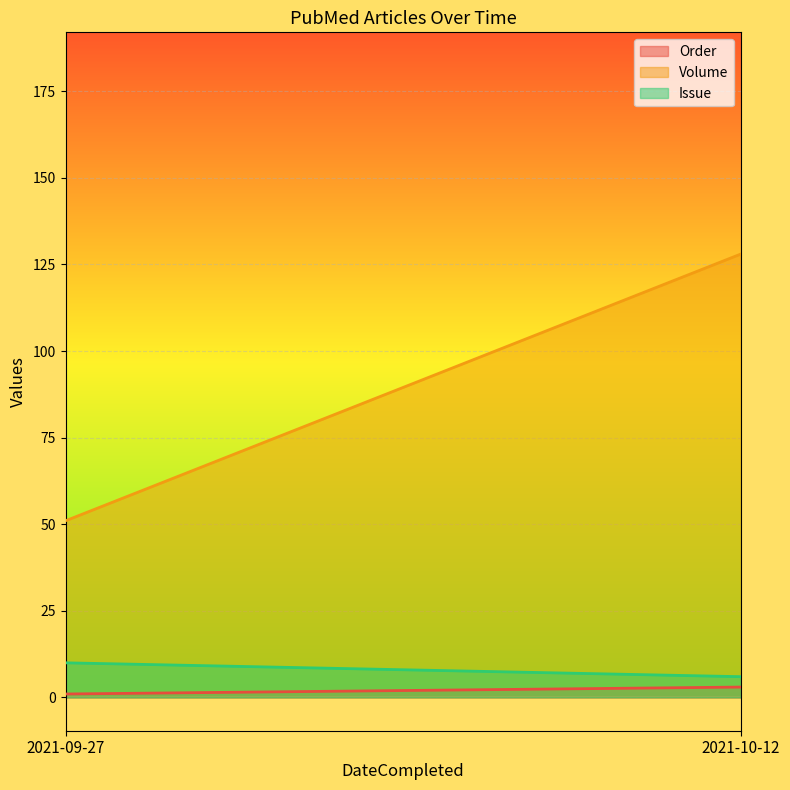

Rank the series by their maximum value, from highest to lowest.

Volume, Issue, Order